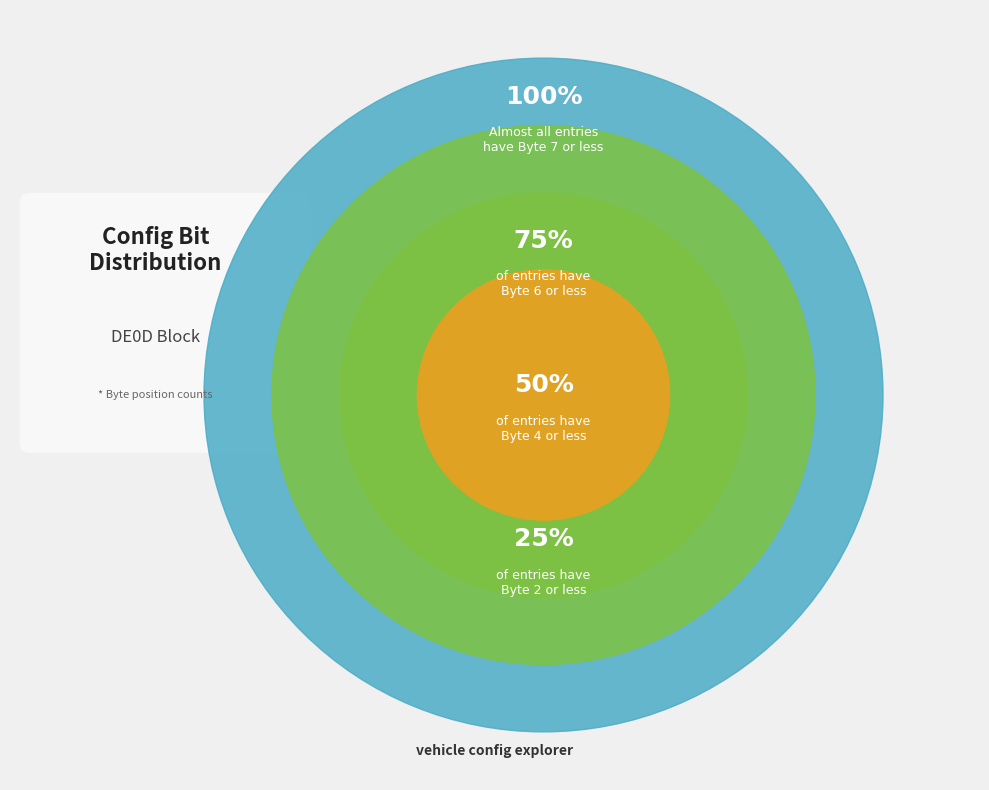

Does any single category account for the majority?

No